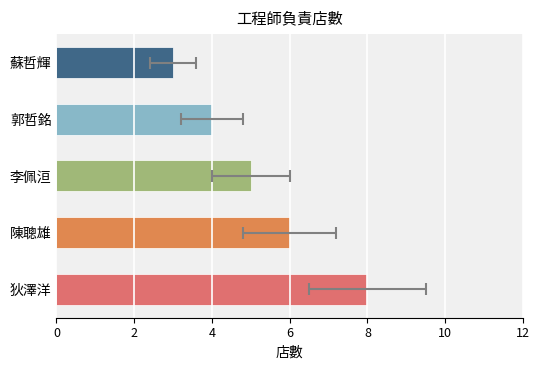

What is the change in value from 李佩洹 to 蘇哲輝?

-2